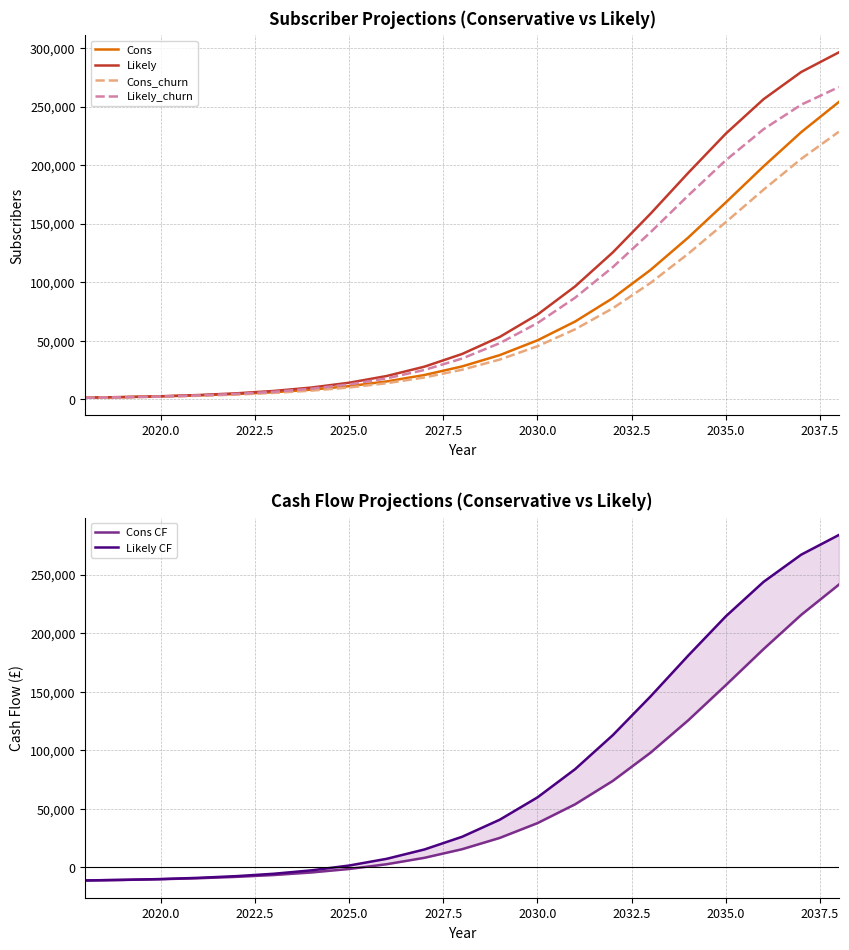

Is this an area chart (filled region under the line)?

No